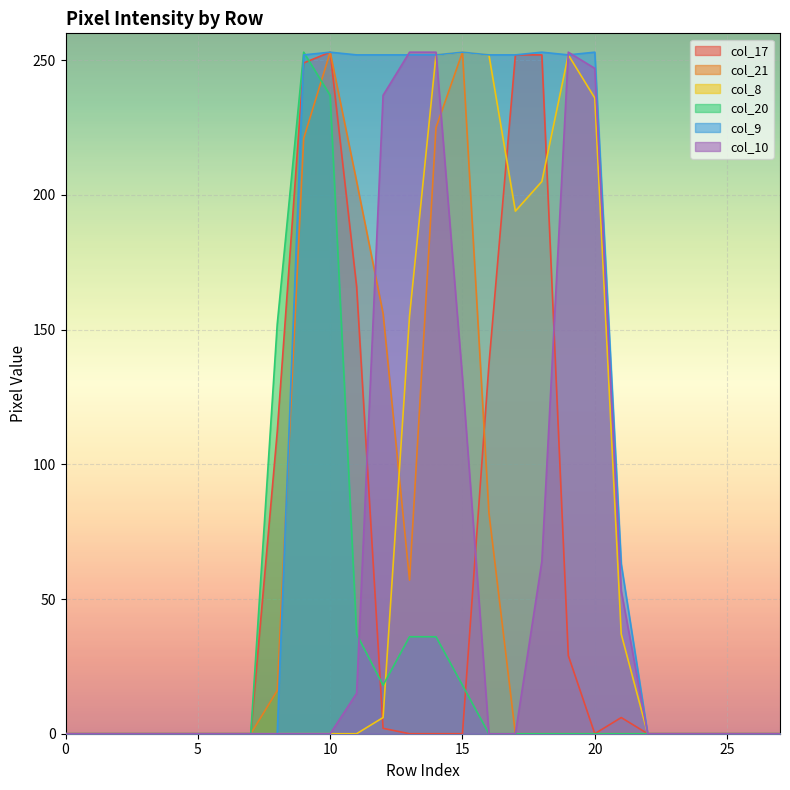

True or false: col_8 has a value of 153 at 3.

False